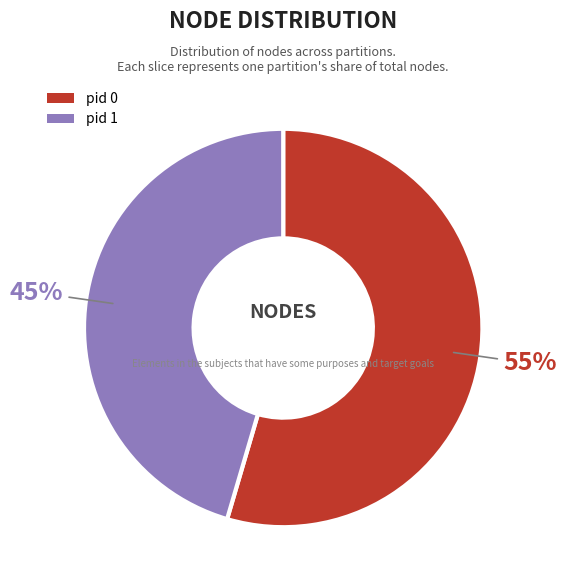

Which has a higher value, pid 0 or pid 1?

pid 0